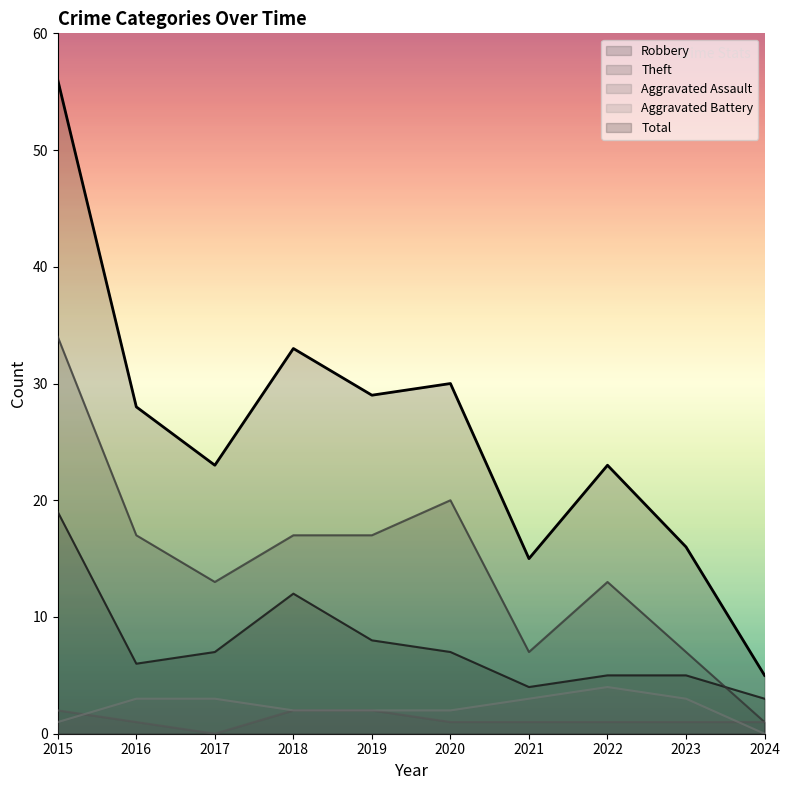

Reading left to right, list all the values displayed in this chart.

Robbery: 2015=19	2016=6	2017=7	2018=12	2019=8	2020=7	2021=4	2022=5	2023=5	2024=3
Theft: 2015=34	2016=17	2017=13	2018=17	2019=17	2020=20	2021=7	2022=13	2023=7	2024=1
Aggravated Assault: 2015=2	2016=1	2017=0	2018=2	2019=2	2020=1	2021=1	2022=1	2023=1	2024=1
Aggravated Battery: 2015=1	2016=3	2017=3	2018=2	2019=2	2020=2	2021=3	2022=4	2023=3	2024=0
Total: 2015=56	2016=28	2017=23	2018=33	2019=29	2020=30	2021=15	2022=23	2023=16	2024=5